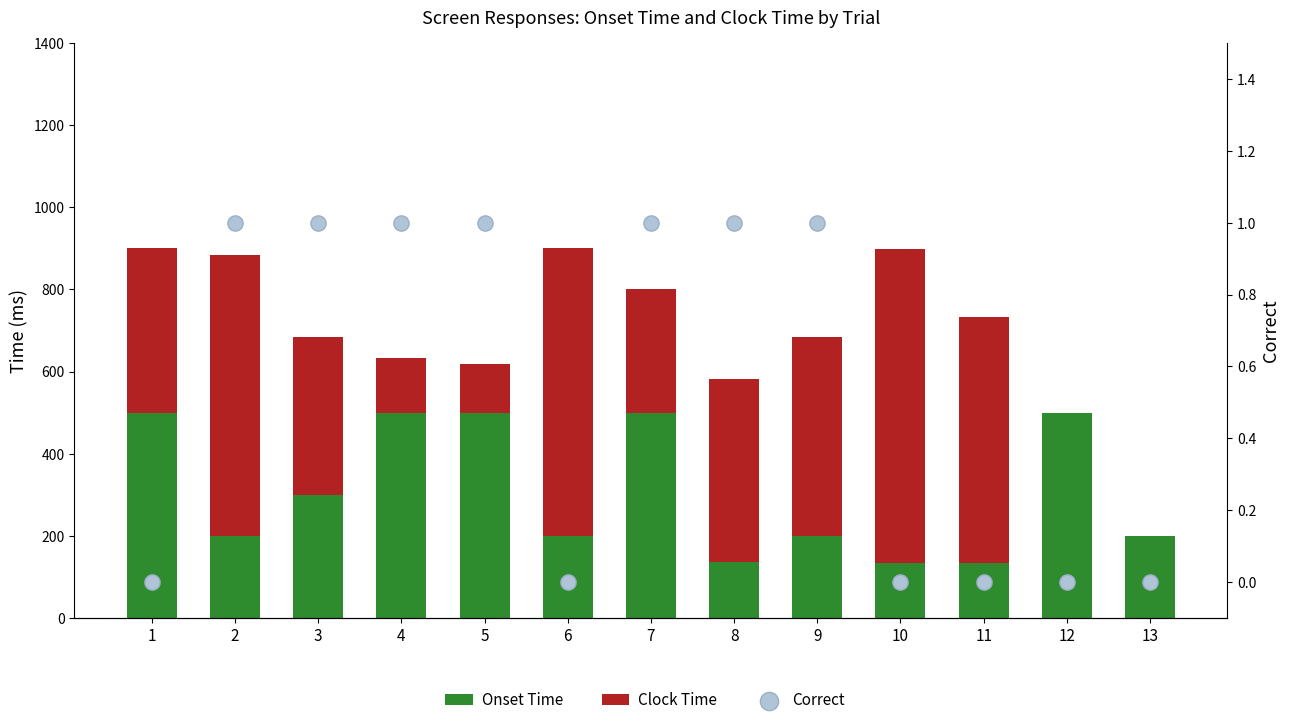

What is the total value across all series at 2?

884